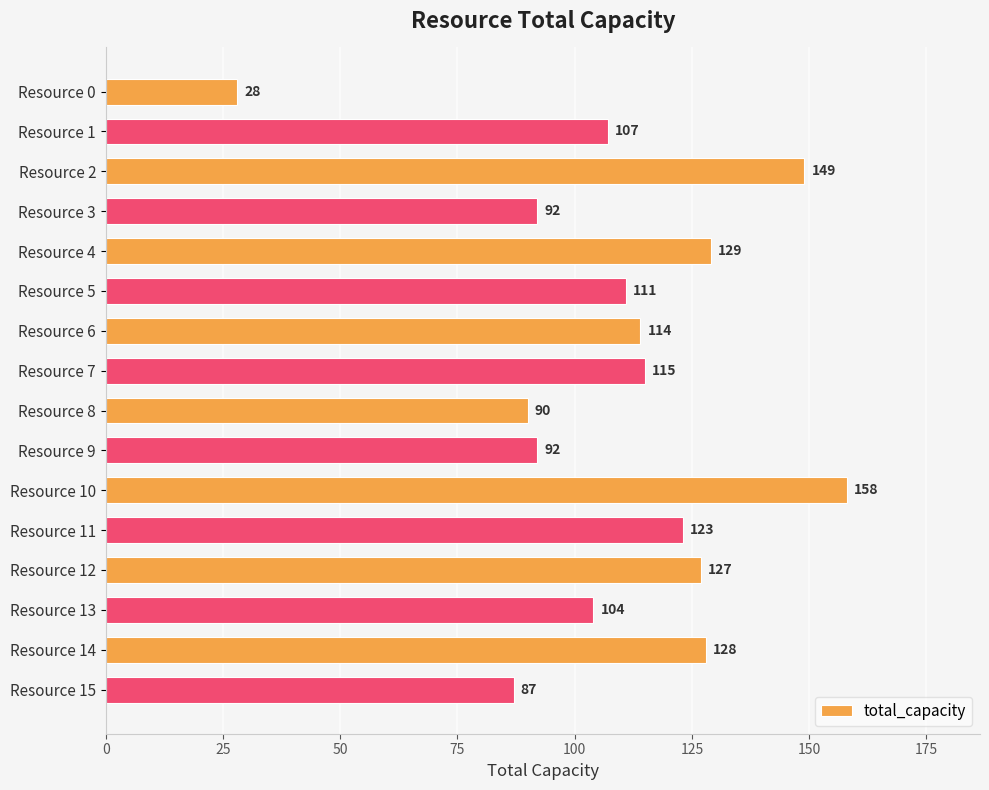

What is the value of the 11th bar from the top?

158